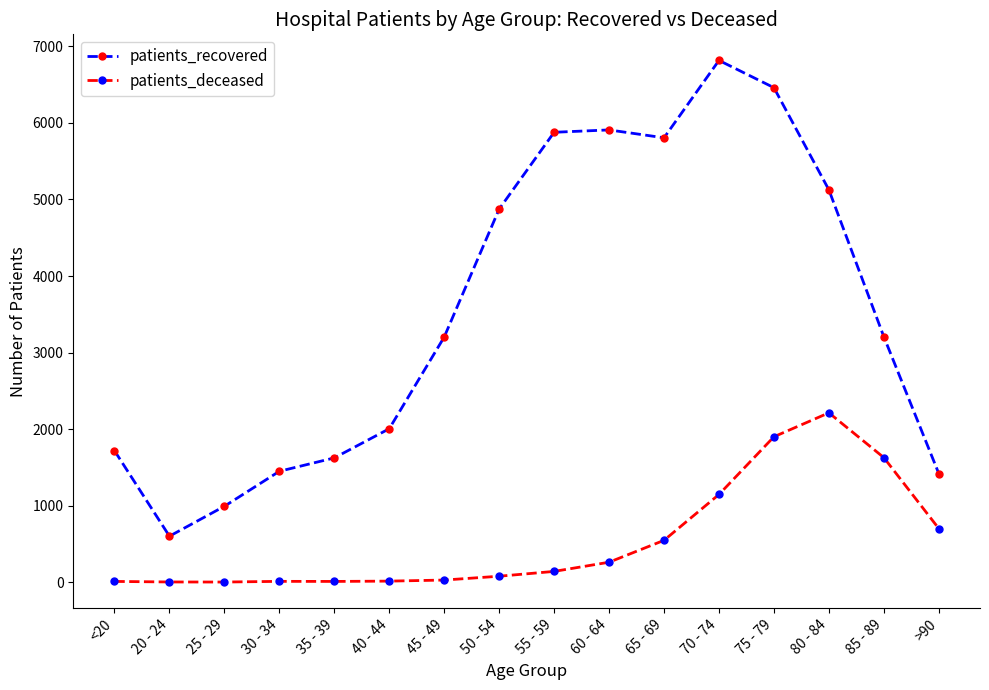

What is the label of the 7th point from the left?

45 - 49